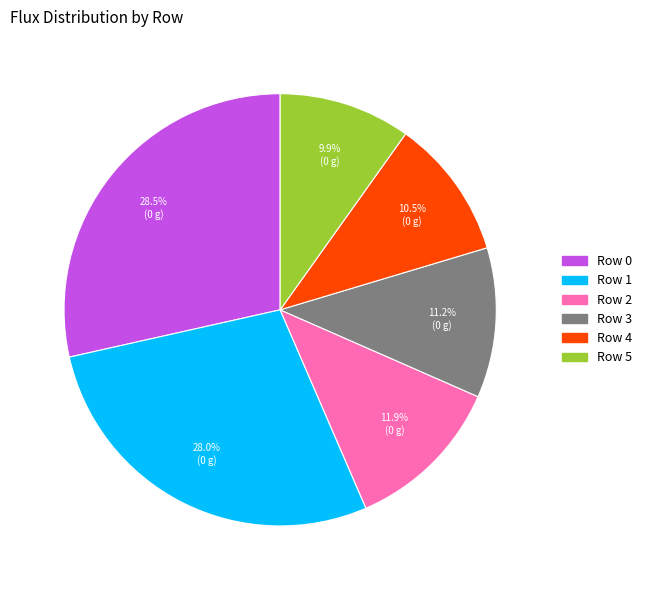

Approximately how many times larger is the value at Row 2 compared to Row 0?

0.4